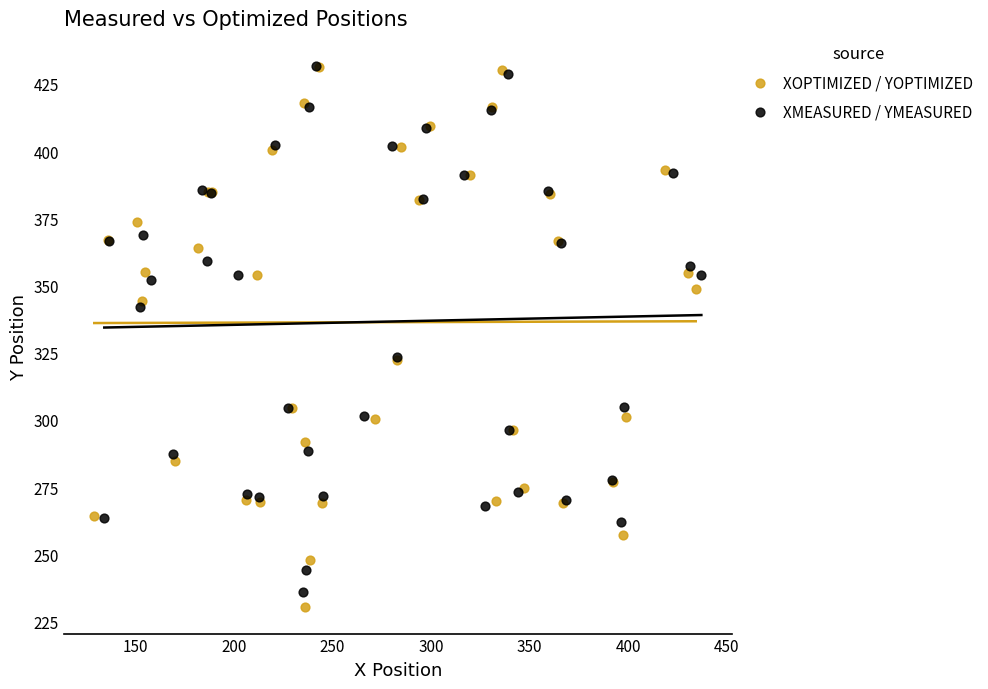

Which series has the widest spread of Y values?

XOPTIMIZED / YOPTIMIZED